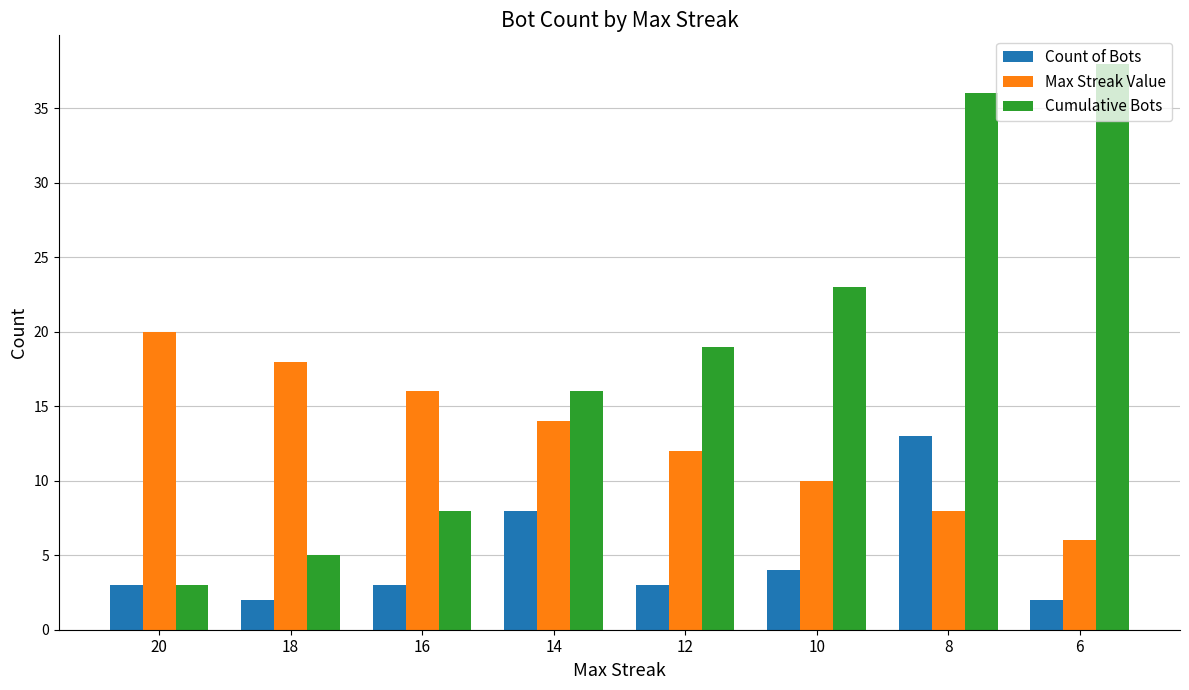

Which series has the widest spread of values?

Cumulative Bots